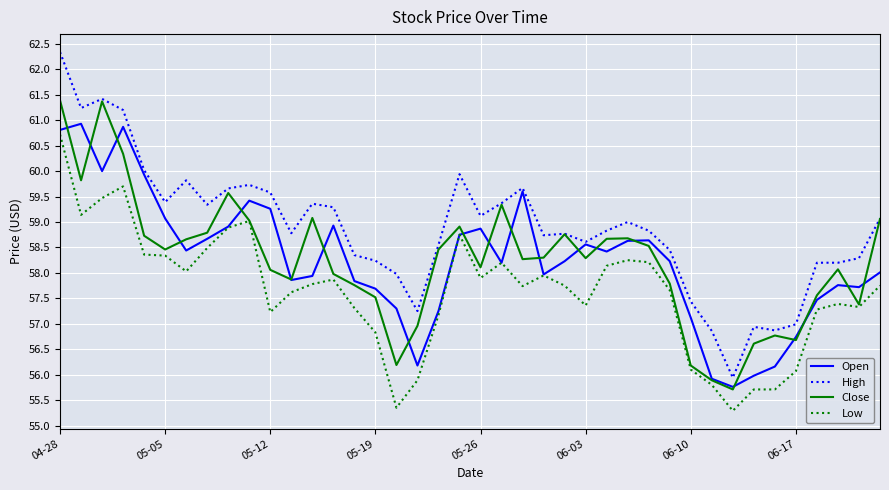

Which series has the widest spread of values?

High